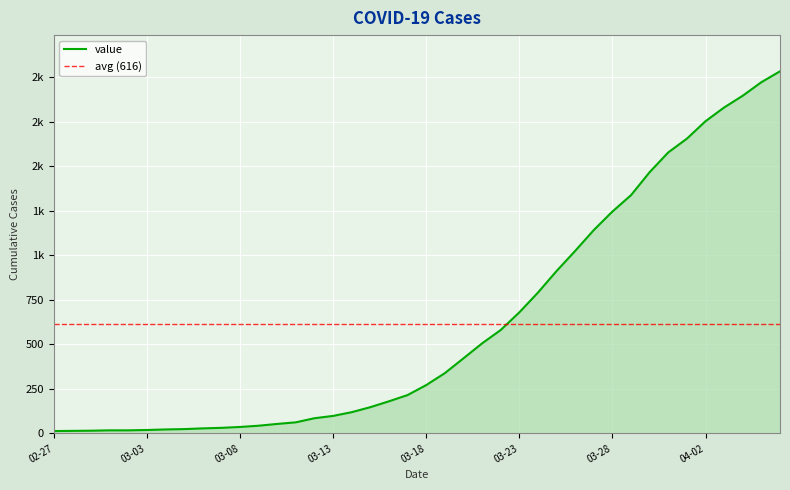

Count the number of data series in this chart.

1